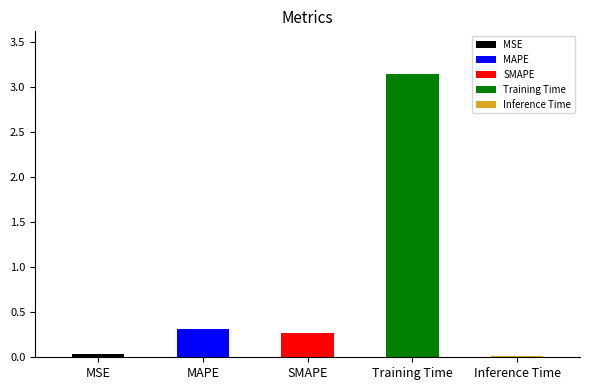

What is the difference between the second highest and second lowest values?

0.3